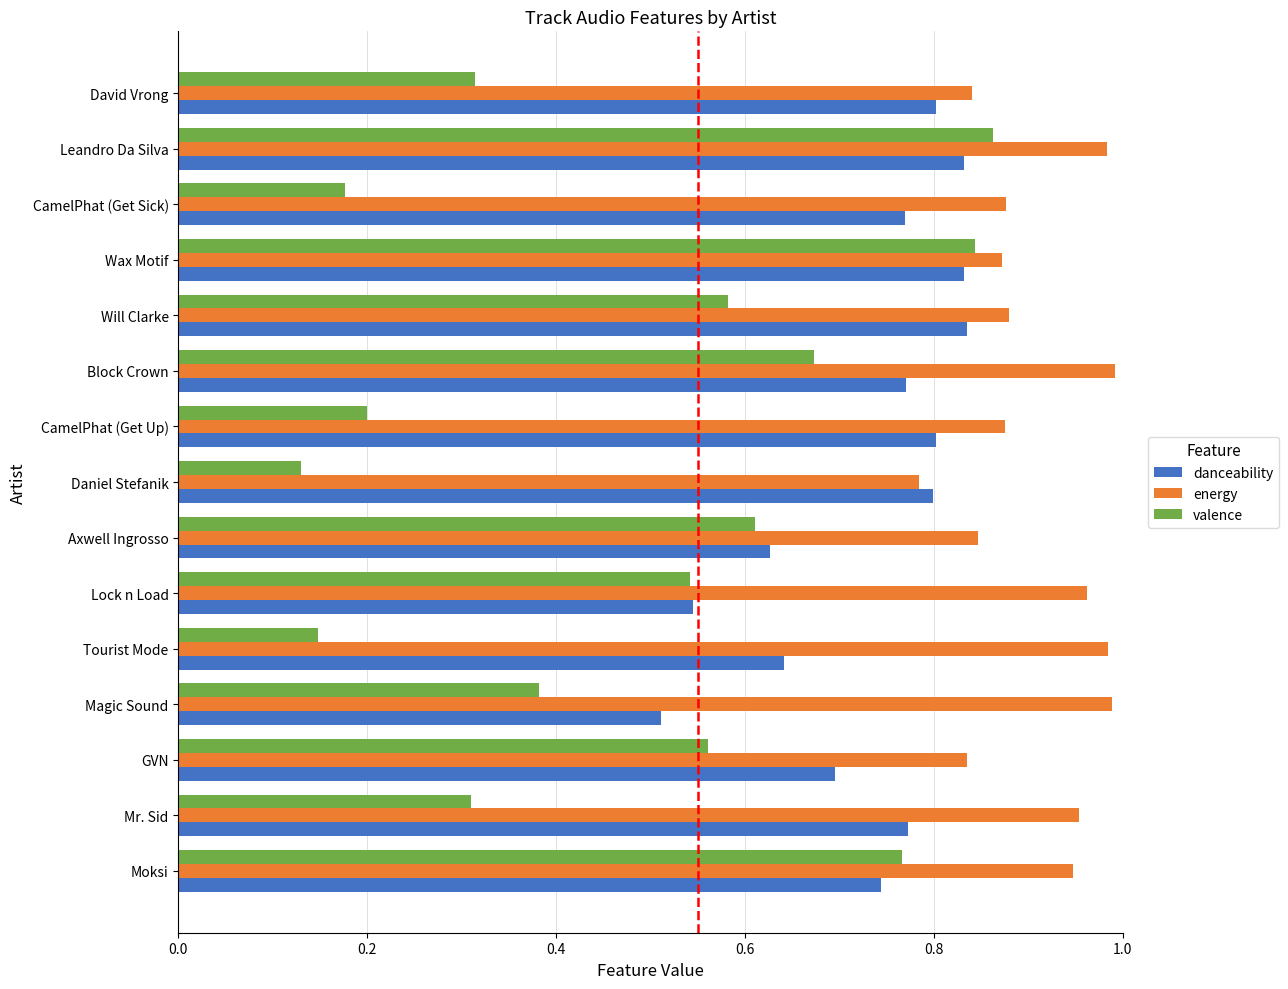

The energy series shows 1.0 at Mr. Sid. True or false?

True